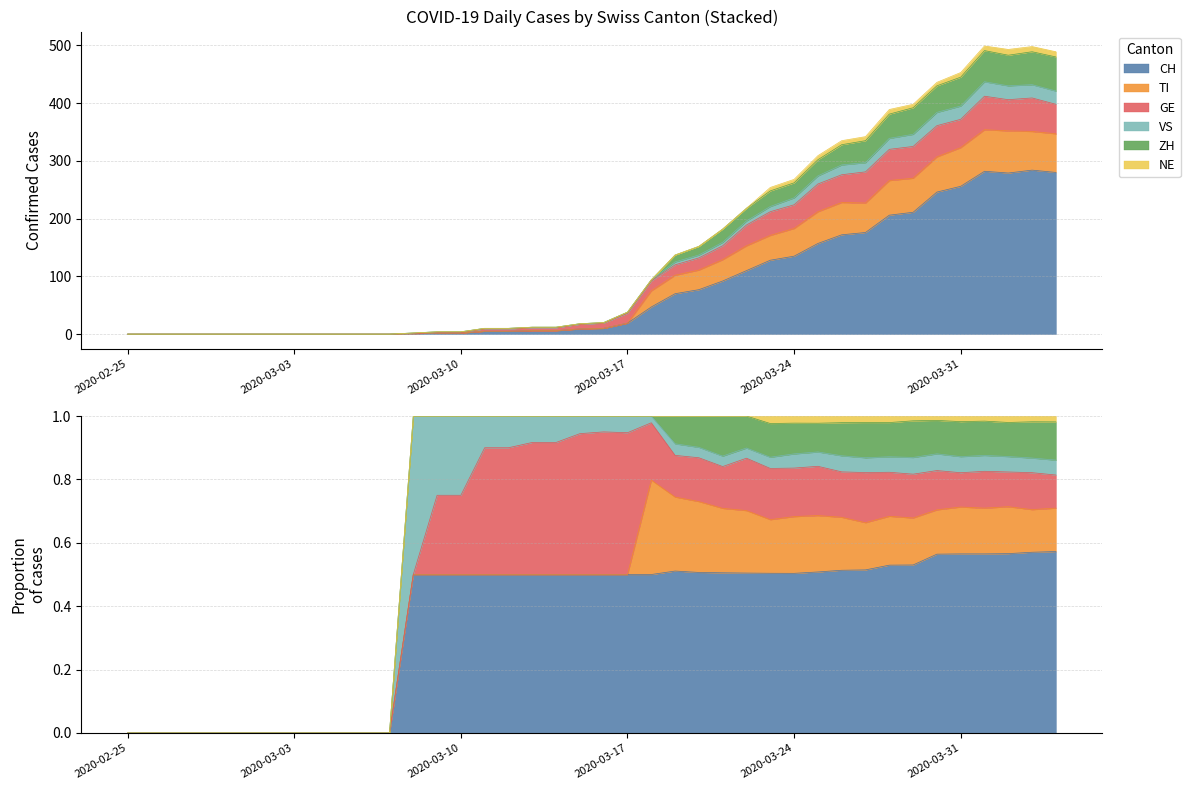

Between 2020-03-03 and 2020-03-17, which series saw the biggest shift?

VS